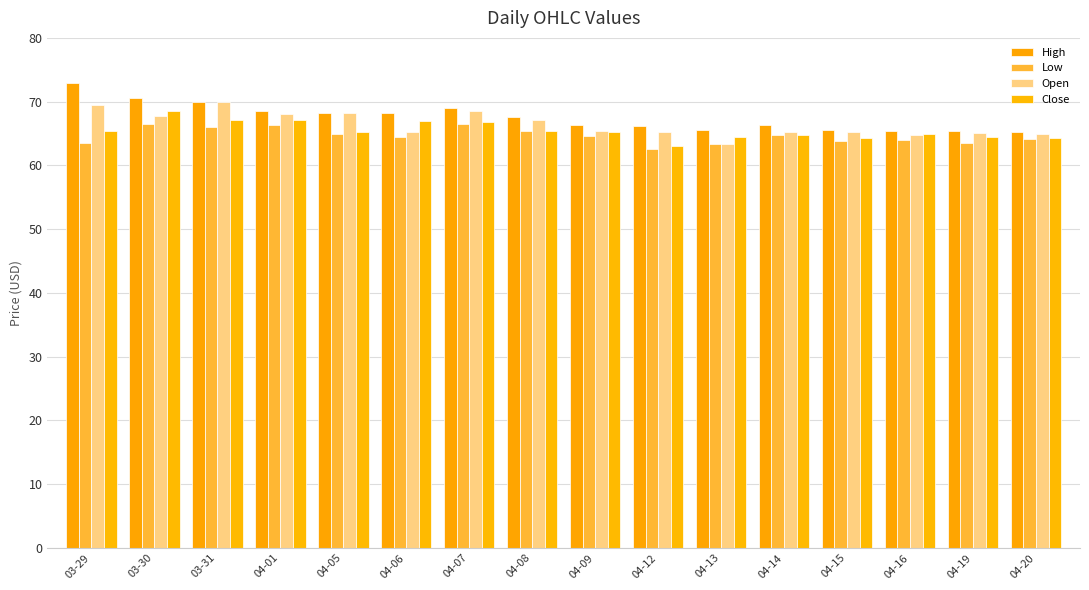

What is the label of the 9th bar from the left?

04-09